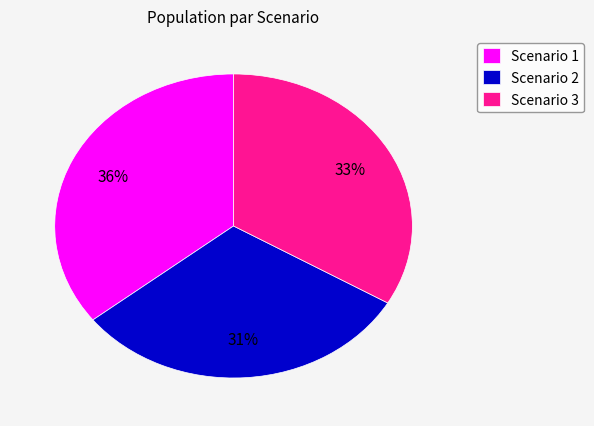

What percentage is the Scenario 2 slice, to the nearest percent?

31%